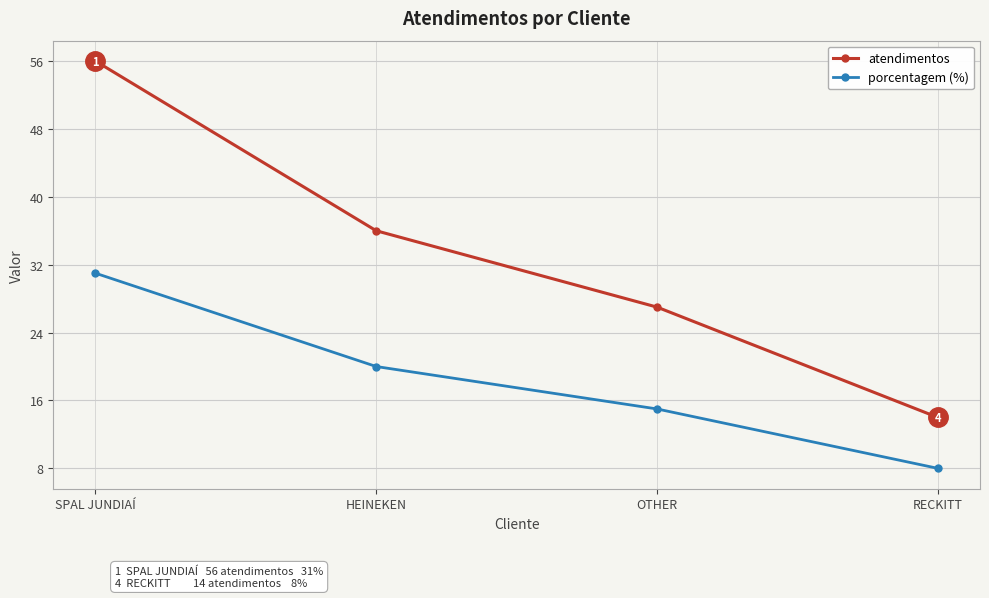

True or false: atendimentos and porcentagem (%) intersect in this chart.

False